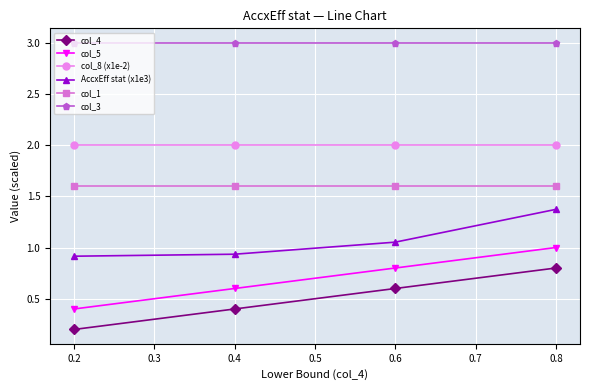

At which category is the sum across all series the highest?

0.8